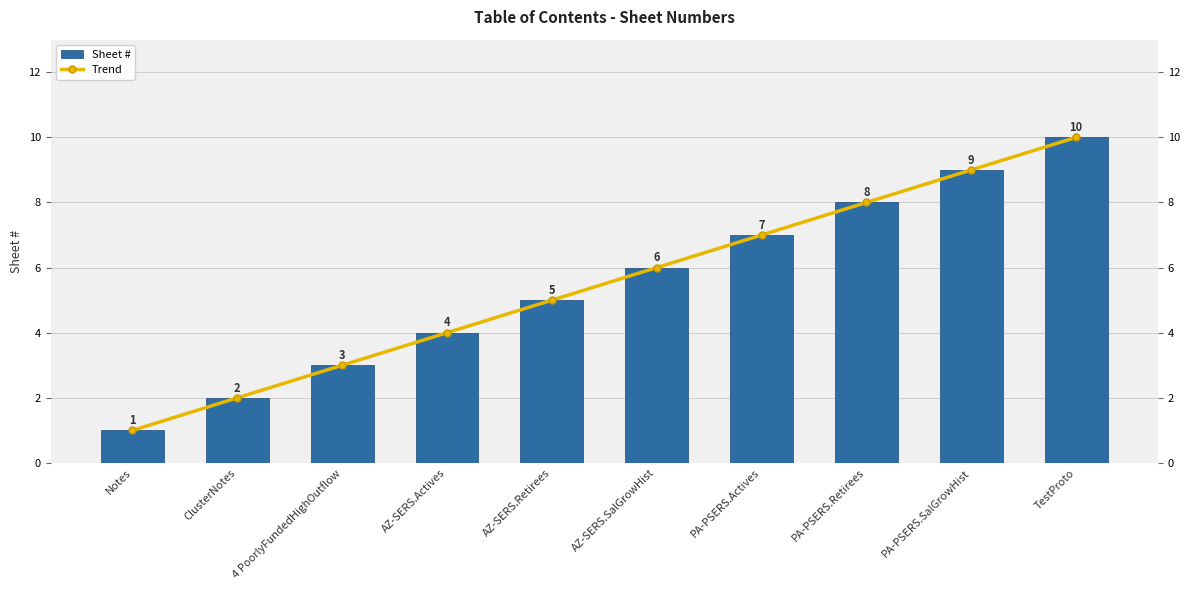

Reading right to left, list all the values displayed in this chart.

Sheet #: TestProto=10	PA-PSERS.SalGrowHist=9	PA-PSERS.Retirees=8	PA-PSERS.Actives=7	AZ-SERS.SalGrowHist=6	AZ-SERS.Retirees=5	AZ-SERS.Actives=4	4 PoorlyFundedHighOutflow=3	ClusterNotes=2	Notes=1
Trend: TestProto=10	PA-PSERS.SalGrowHist=9	PA-PSERS.Retirees=8	PA-PSERS.Actives=7	AZ-SERS.SalGrowHist=6	AZ-SERS.Retirees=5	AZ-SERS.Actives=4	4 PoorlyFundedHighOutflow=3	ClusterNotes=2	Notes=1